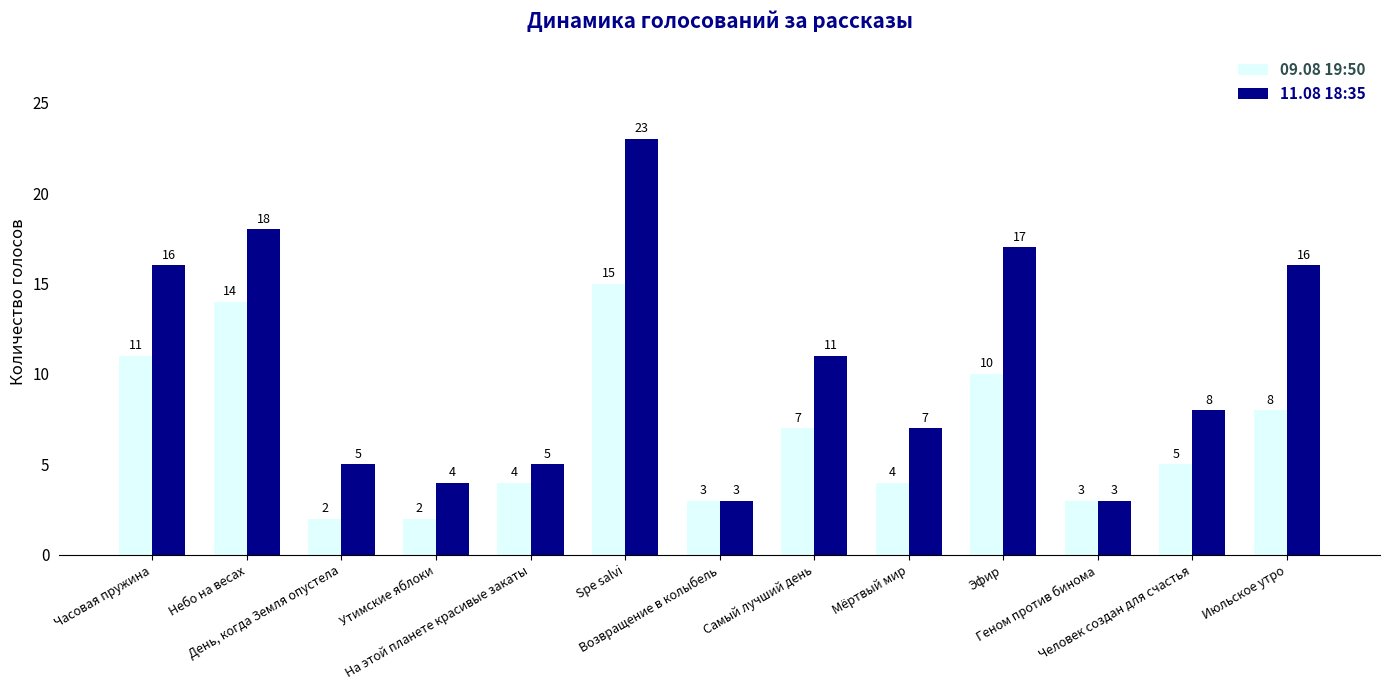

Rank the series by their maximum value, from lowest to highest.

09.08 19:50, 11.08 18:35